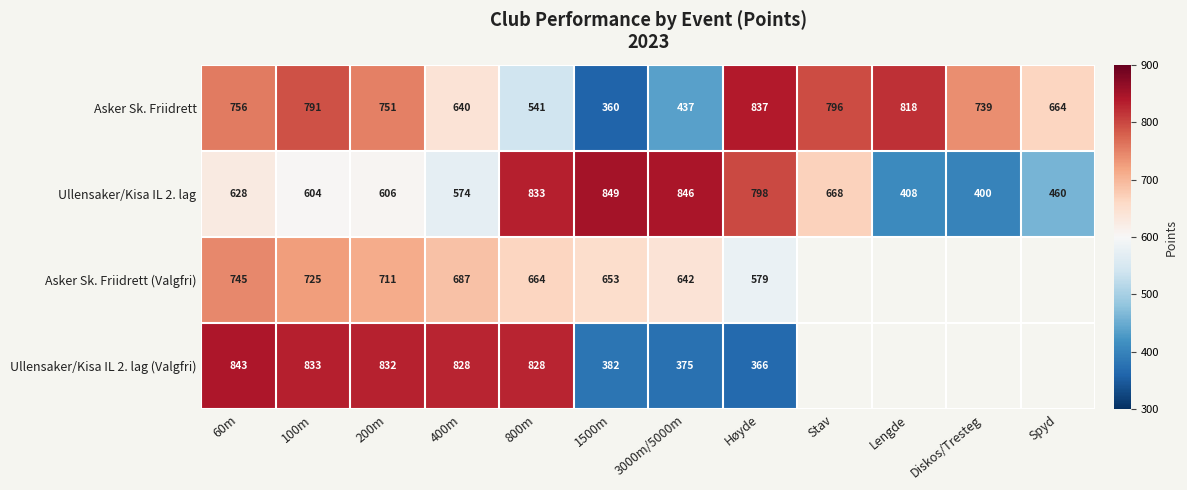

Is it true that Ullensaker/Kisa IL 2. lag (Valgfri) equals 240 at 60m?

False